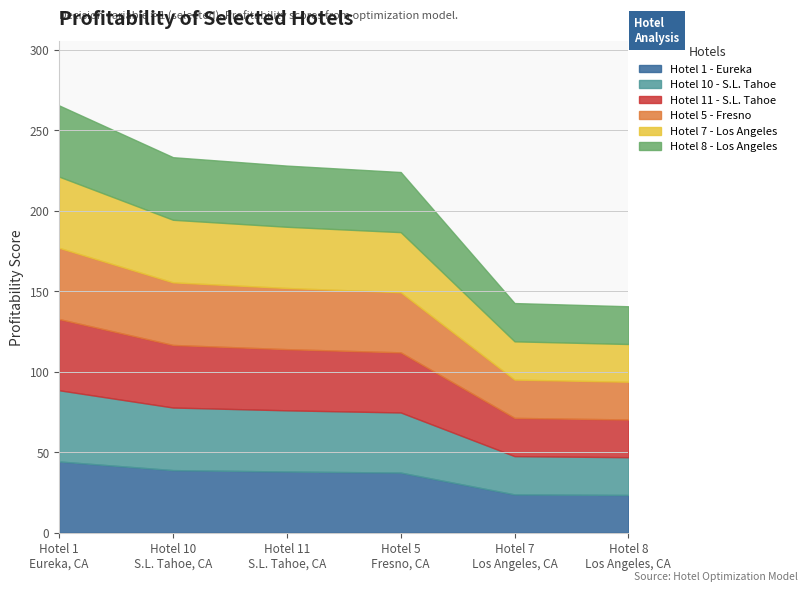

What is the label of the 5th point from the right?

South Lake Tahoe (10)